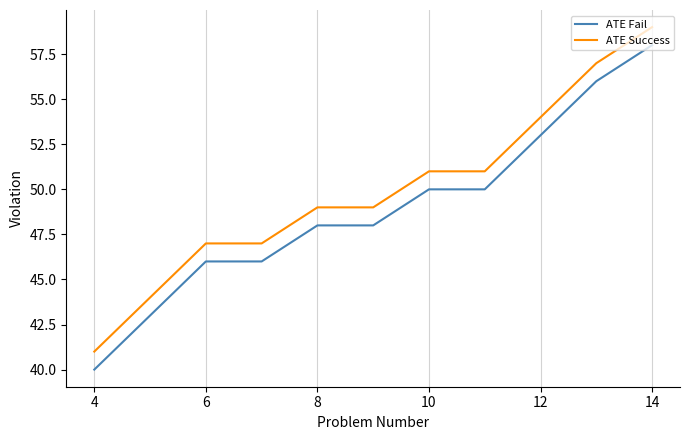

What is the difference between the maximum and minimum values in the ATE Success series?

18